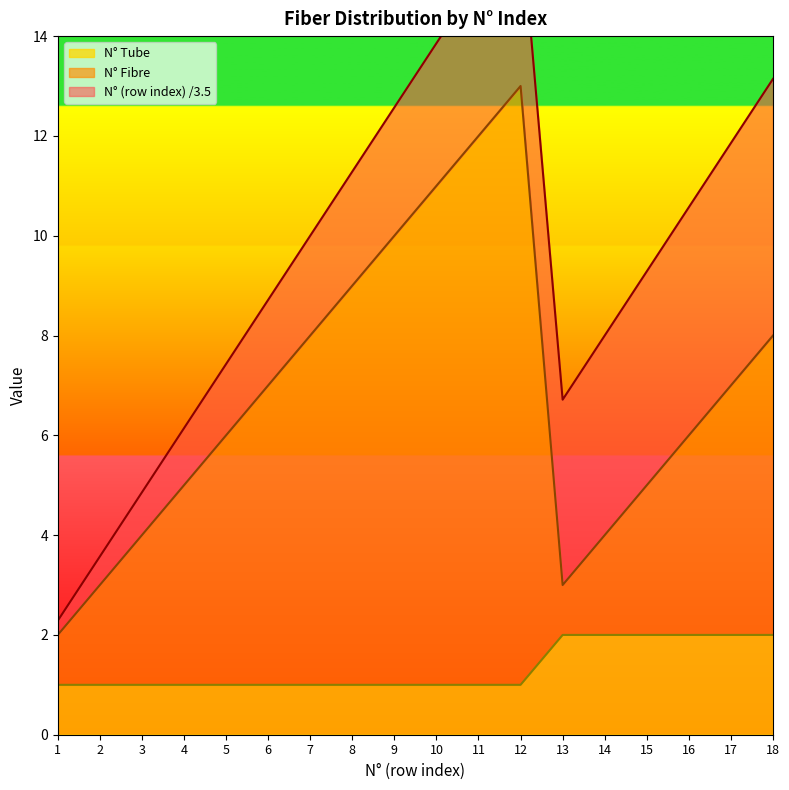

True or false: N° Tube has a value of 0 at 4.

False